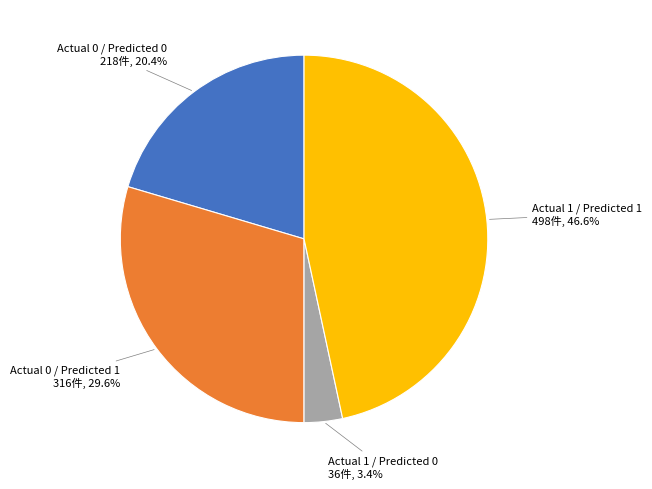

Does any single category account for the majority?

No